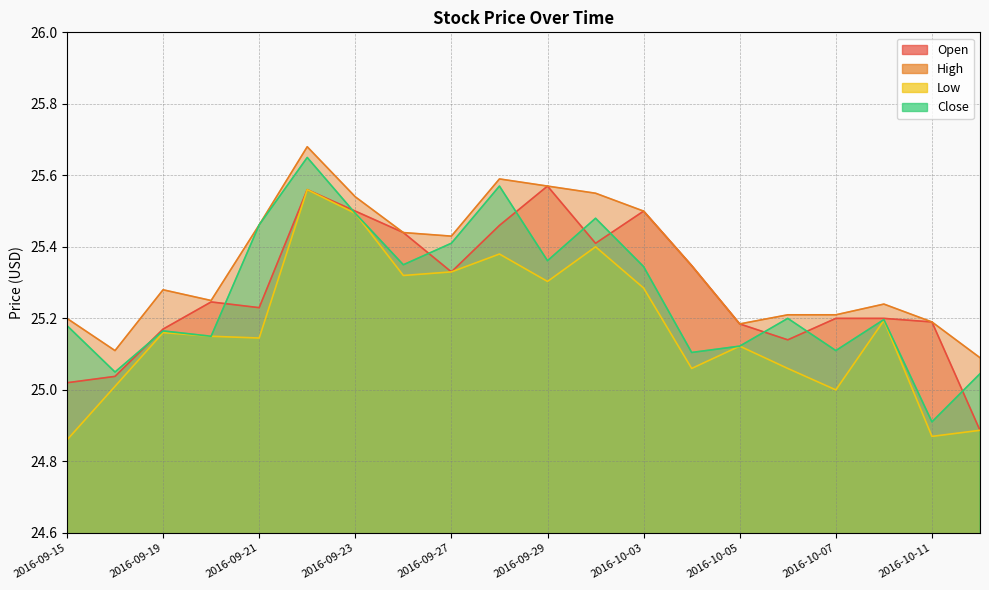

At which label is Close closest to 25?

2016-10-12